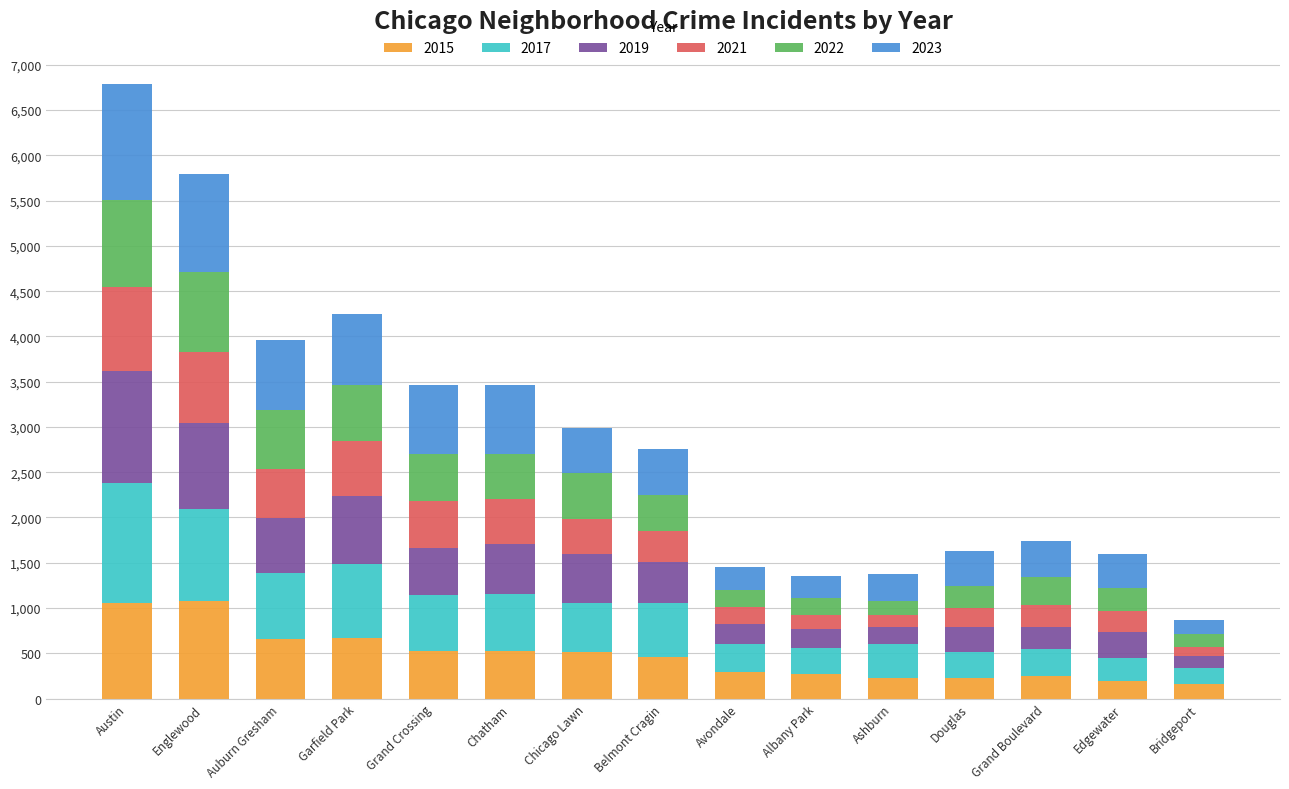

What is the maximum value for 2015?

1073